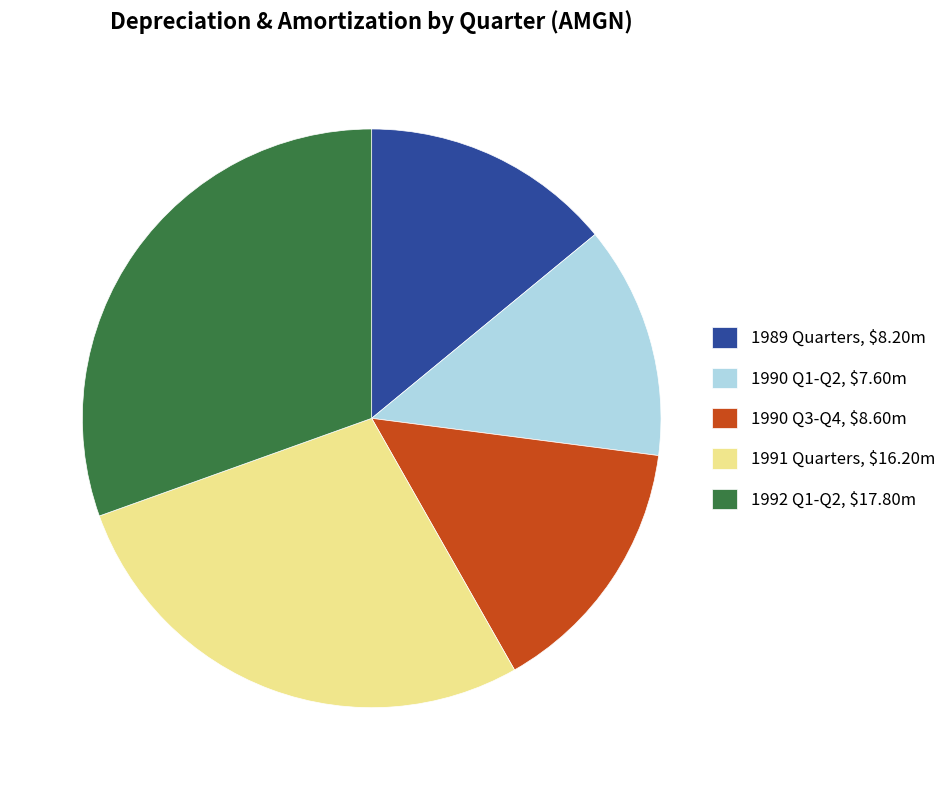

How many segments does this pie chart have?

5